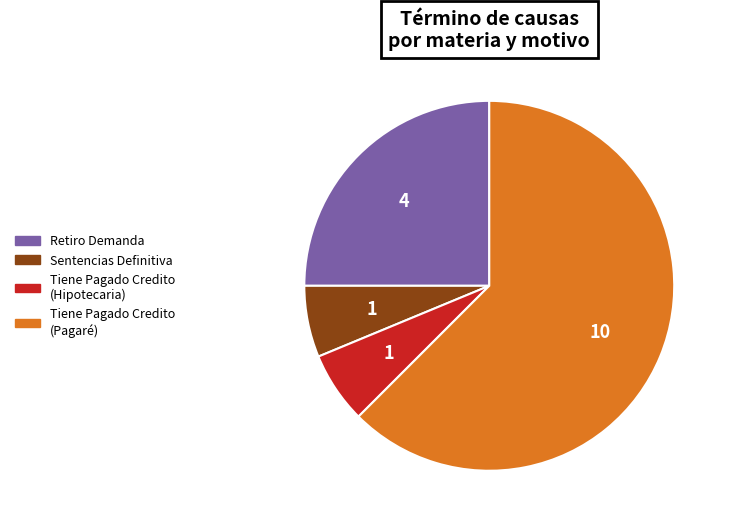

Which has a higher value, Tiene Pagado Credito (Pagaré) or Sentencias Definitiva?

Tiene Pagado Credito (Pagaré)